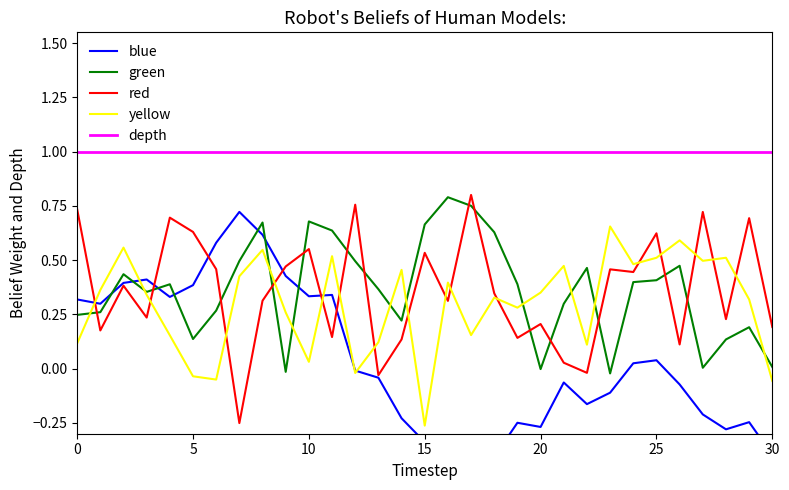

What are all the series names shown in the legend?

blue, green, red, yellow, depth